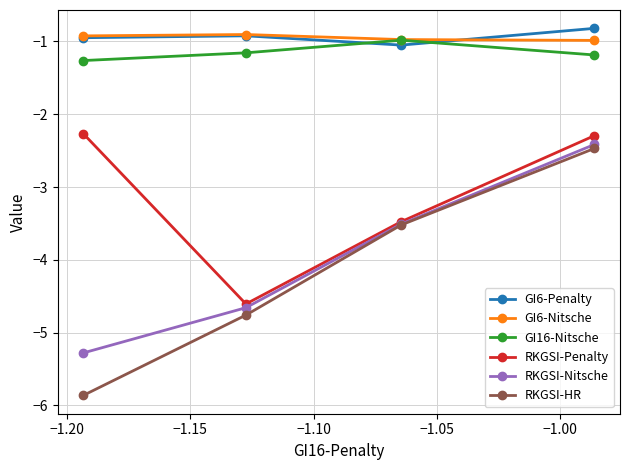

What is the difference between the maximum and minimum values in the GI6-Penalty series?

0.2